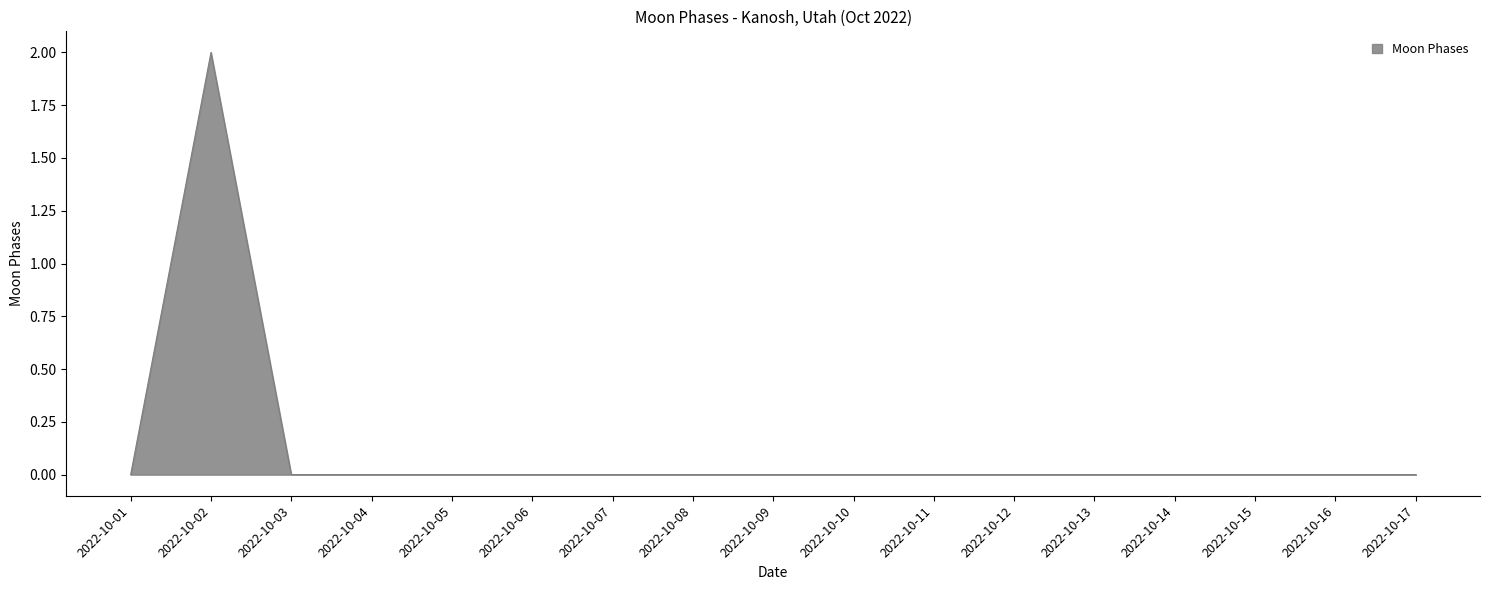

Is it true that the value at 2022-10-05 is 0?

True